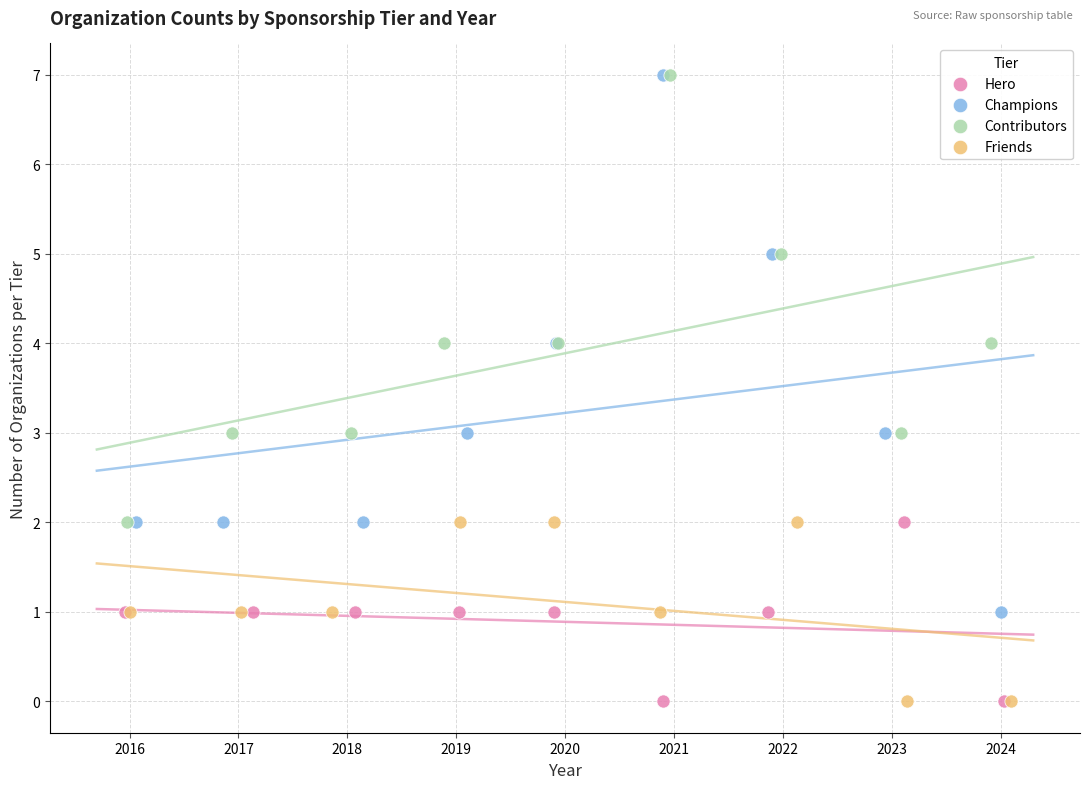

Which series has the widest spread of Y values?

Champions